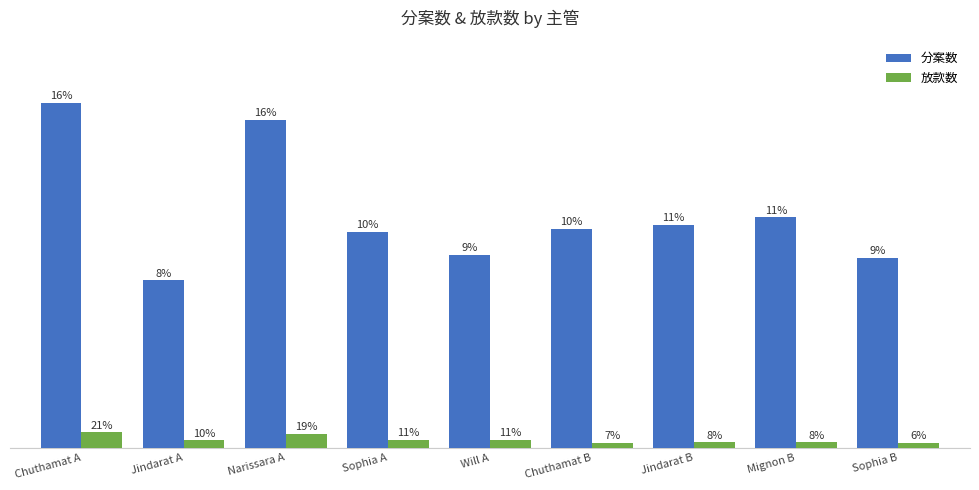

What position from the left is Narissara A?

3